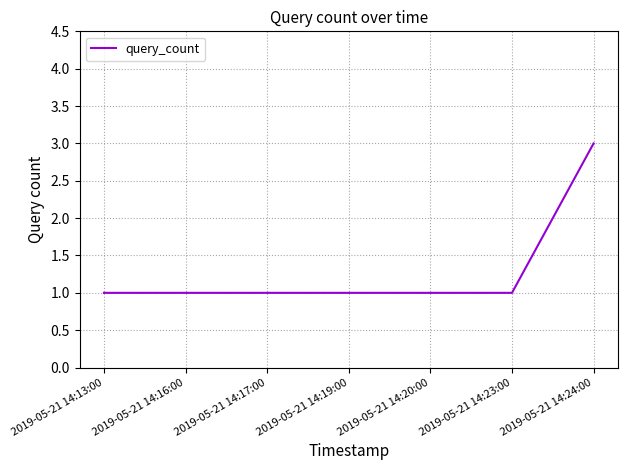

Is it true that the value at 2019-05-21 14:13:00 is 1?

True